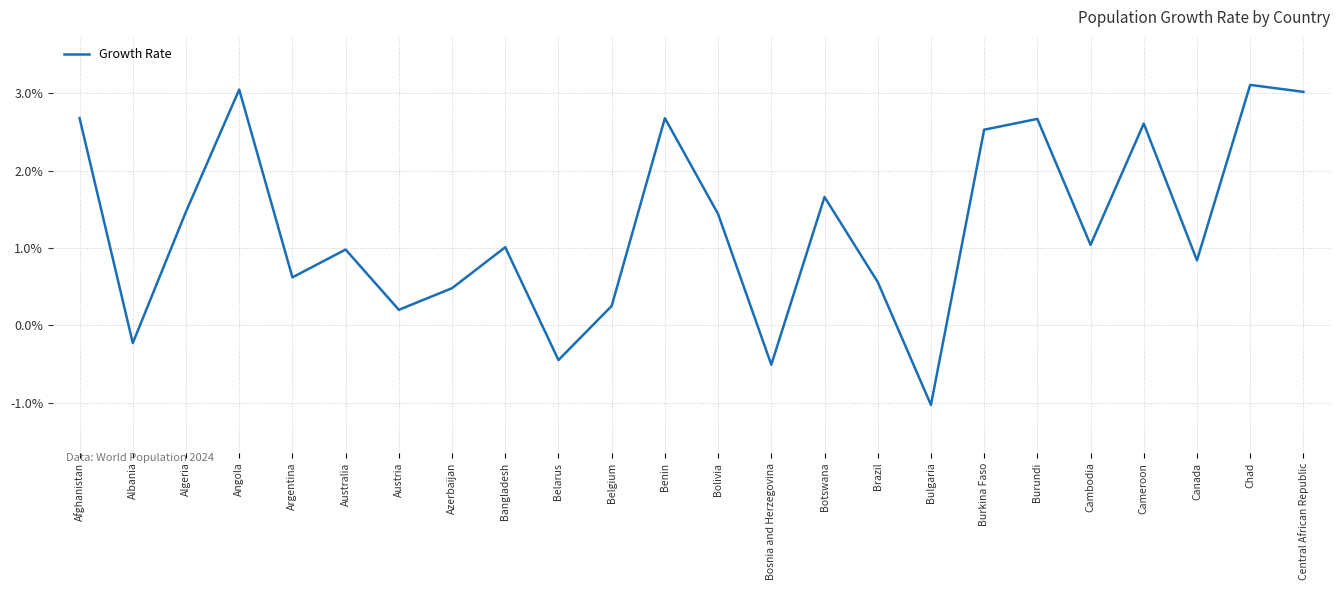

Does the chart have visible grid lines?

Yes